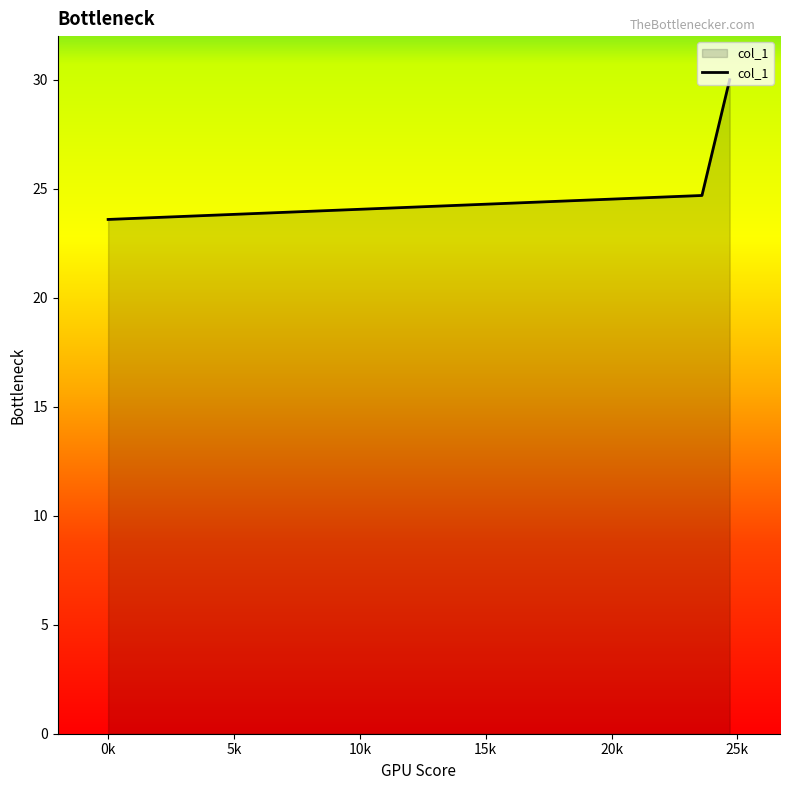

What is the smallest value displayed?

23.6